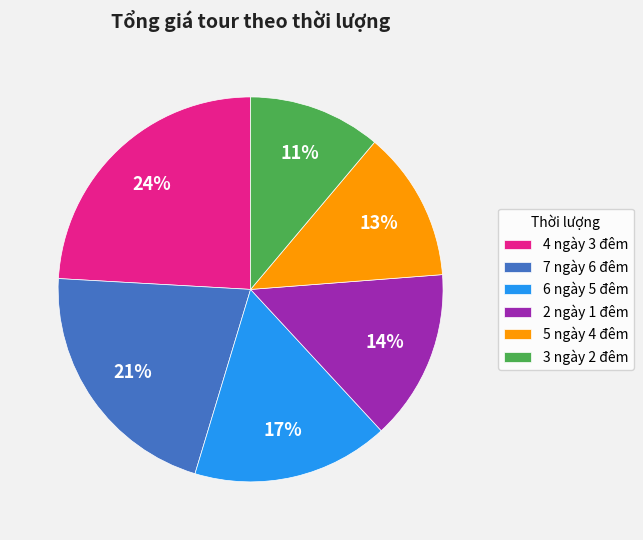

What is the smallest slice in the pie chart?

3 ngày 2 đêm